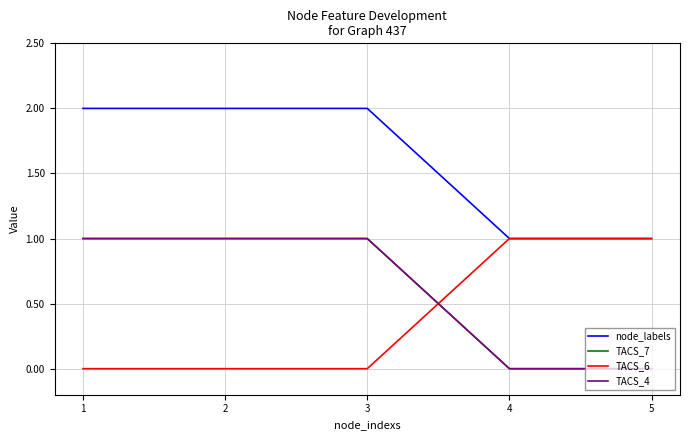

Which series has the largest total across all categories?

node_labels